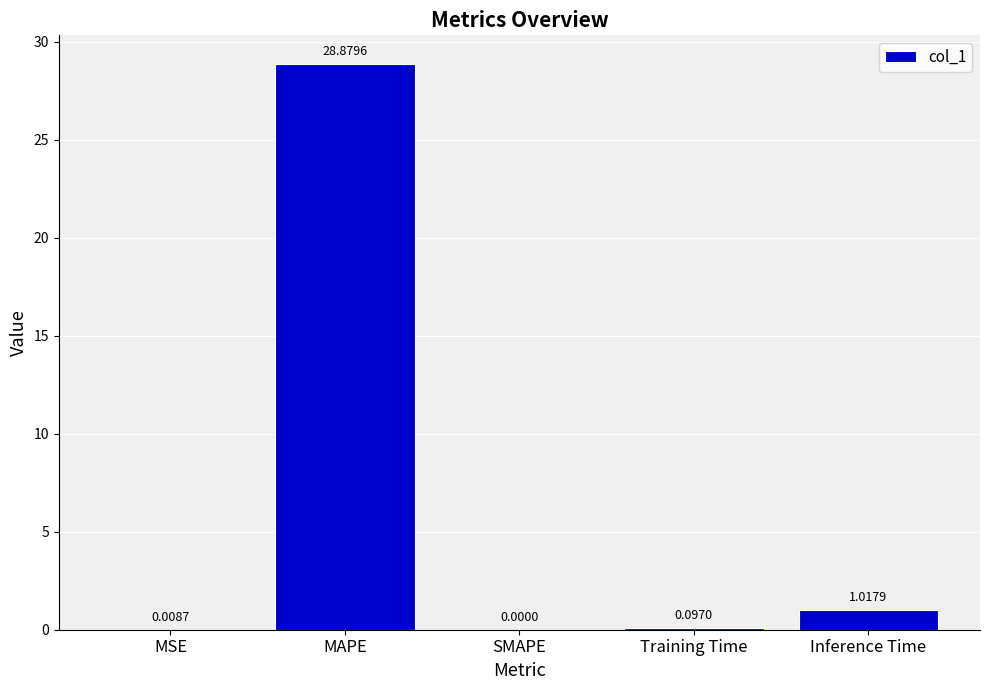

At which label is the value closest to 14?

Inference Time